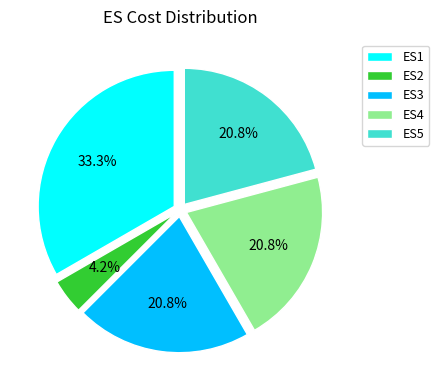

Is there any slice that represents more than half of the pie?

No